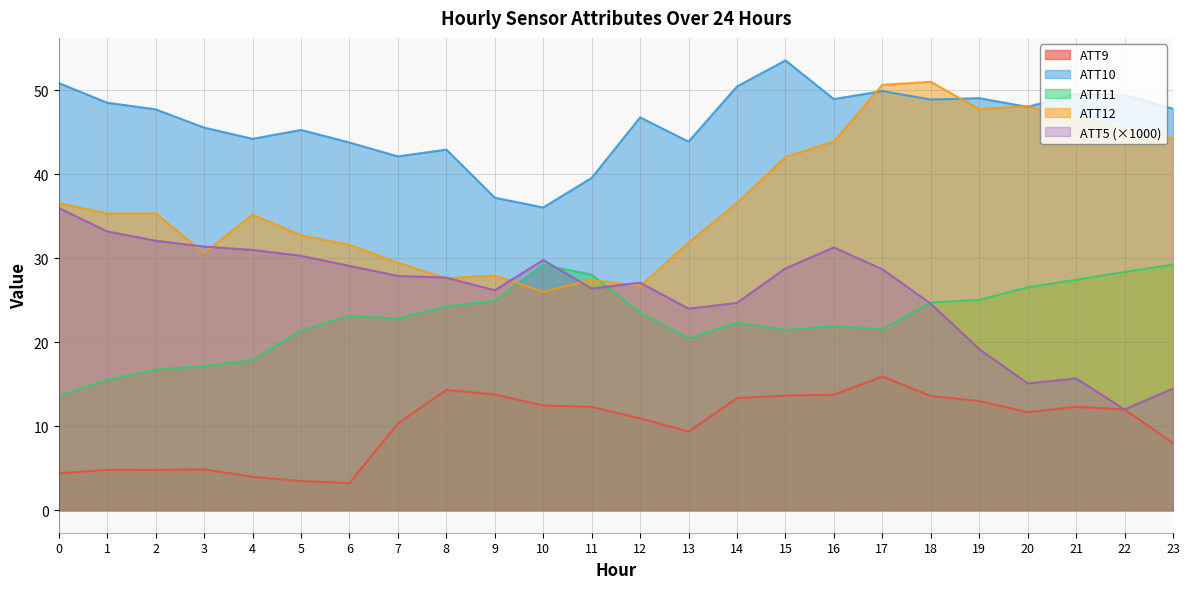

At how many categories does at least one series exceed 24?

24